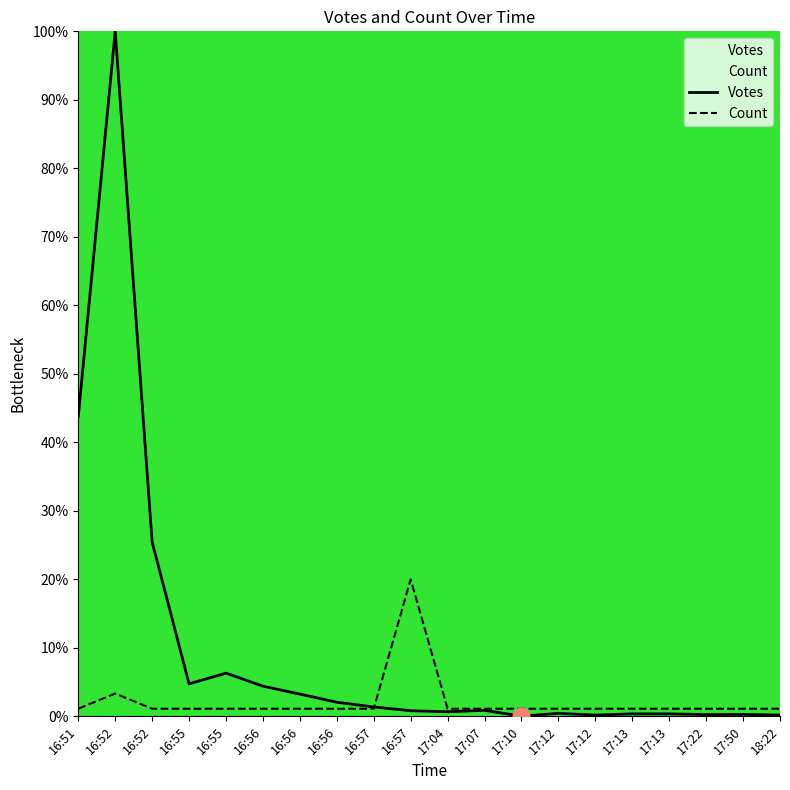

At which category is the sum across all series the highest?

16:52